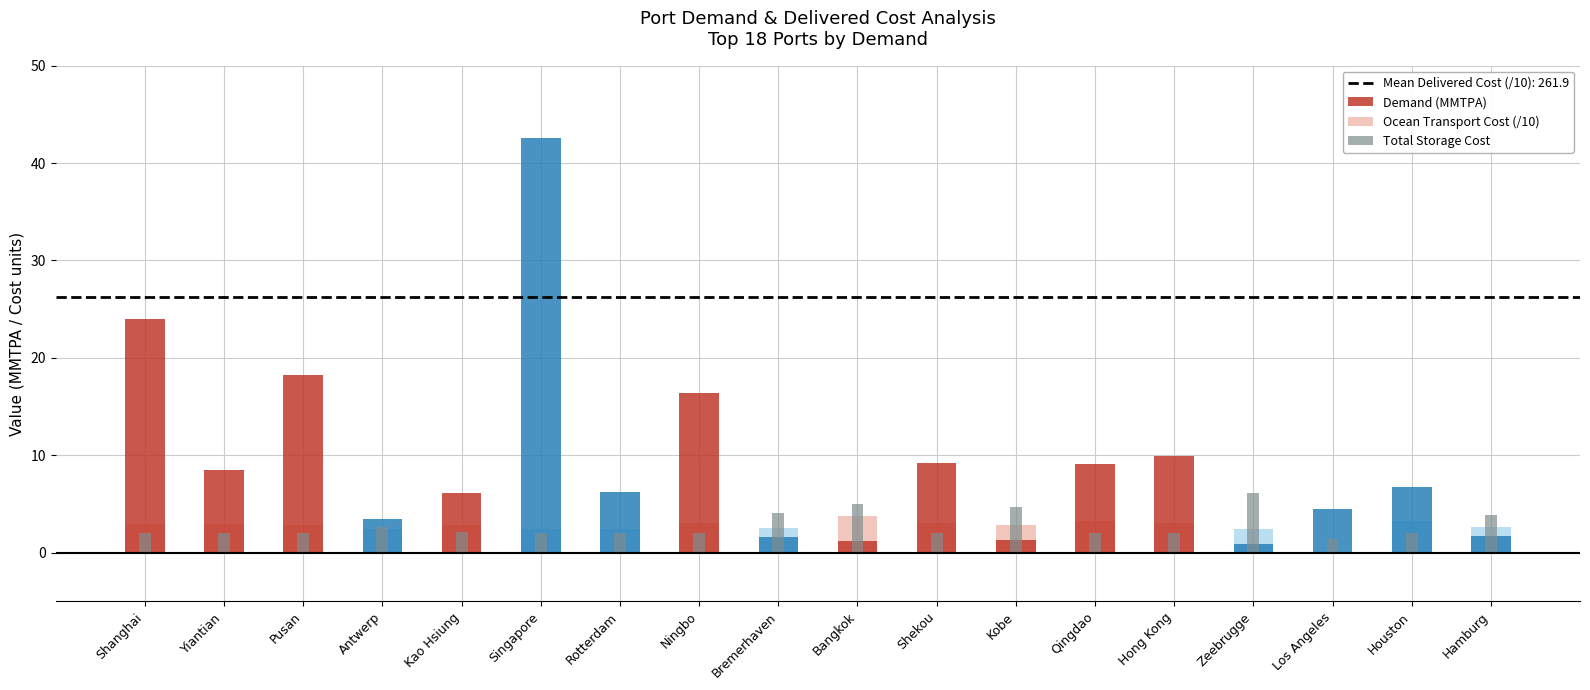

Reading right to left, extract all data points from this chart.

Demand (MMTPA): Hamburg=1.8	Houston=6.8	Los Angeles=4.5	Zeebrugge=0.9	Hong Kong=9.9	Qingdao=9.1	Kobe=1.3	Shekou=9.2	Bangkok=1.2	Bremerhaven=1.6	Ningbo=16.4	Rotterdam=6.2	Singapore=42.6	Kao Hsiung=6.1	Antwerp=3.4	Pusan=18.3	Yiantian=8.4	Shanghai=24.0
Ocean Transport Cost (/10): Hamburg=2.6	Houston=3.3	Los Angeles=0.0	Zeebrugge=2.4	Hong Kong=3.1	Qingdao=3.2	Kobe=2.9	Shekou=3.1	Bangkok=3.7	Bremerhaven=2.5	Ningbo=3.0	Rotterdam=2.4	Singapore=2.4	Kao Hsiung=2.8	Antwerp=2.5	Pusan=2.9	Yiantian=2.9	Shanghai=2.9
Total Storage Cost: Hamburg=3.8	Houston=2.0	Los Angeles=1.4	Zeebrugge=6.2	Hong Kong=2.0	Qingdao=2.0	Kobe=4.6	Shekou=2.0	Bangkok=5.0	Bremerhaven=4.0	Ningbo=2.0	Rotterdam=2.1	Singapore=2.0	Kao Hsiung=2.1	Antwerp=2.6	Pusan=2.0	Yiantian=2.0	Shanghai=2.0